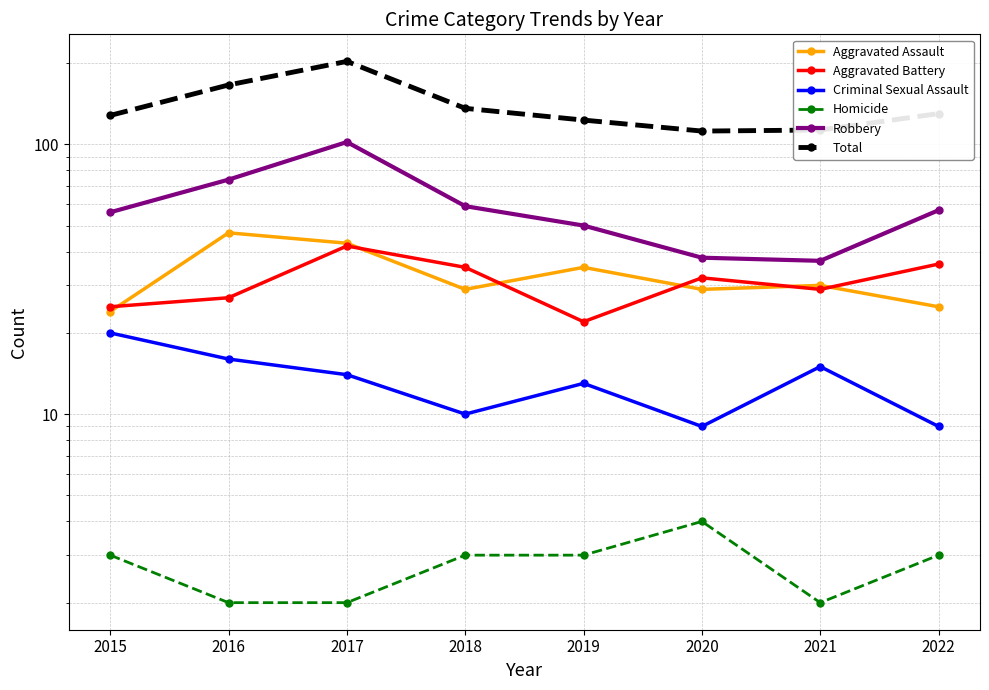

What is the difference between the maximum and minimum values in the Robbery series?

65